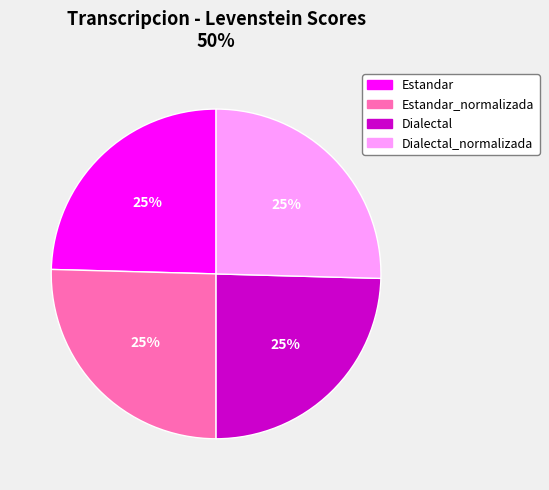

To the nearest percent, what is the average slice percentage?

25%